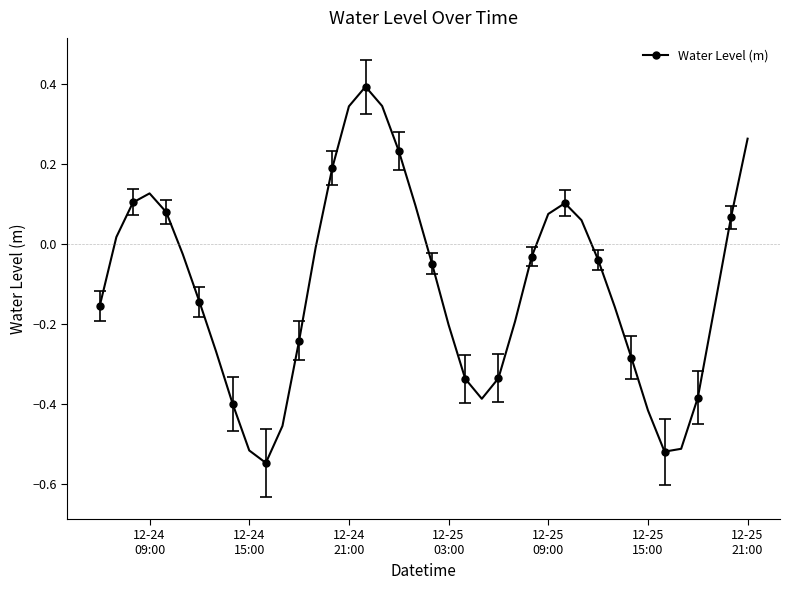

What is the difference between the maximum and minimum values?

0.9